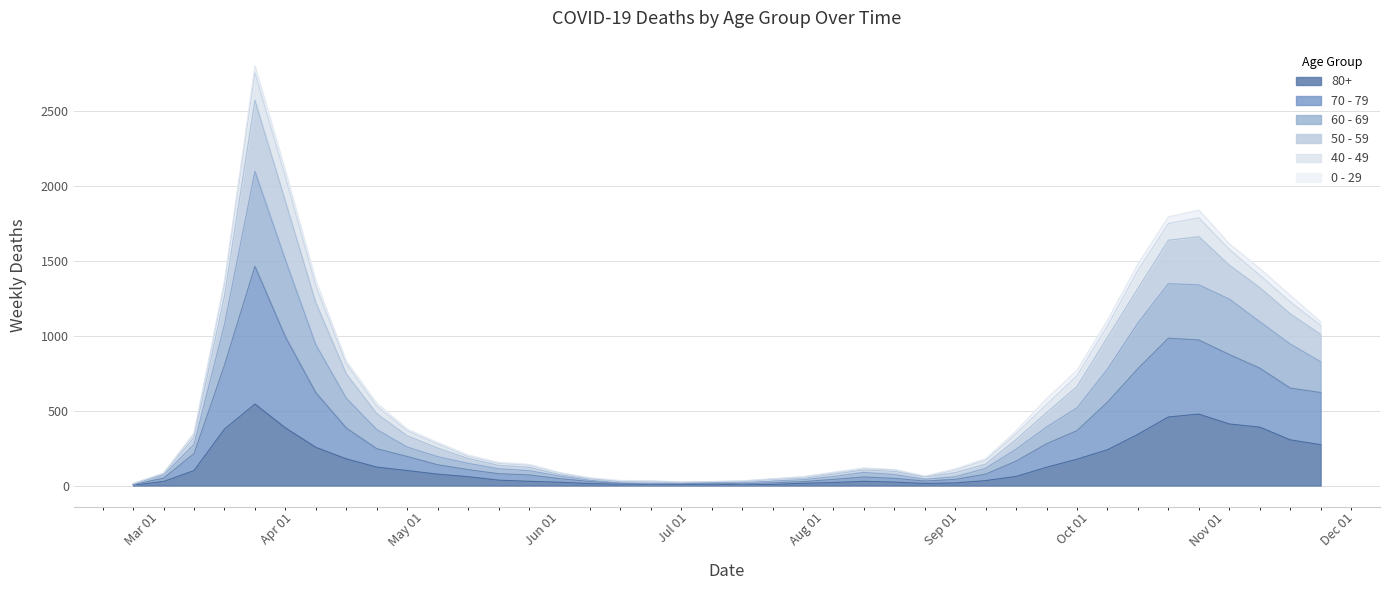

True or false: 60 - 69 and 50 - 59 cross at least once.

False